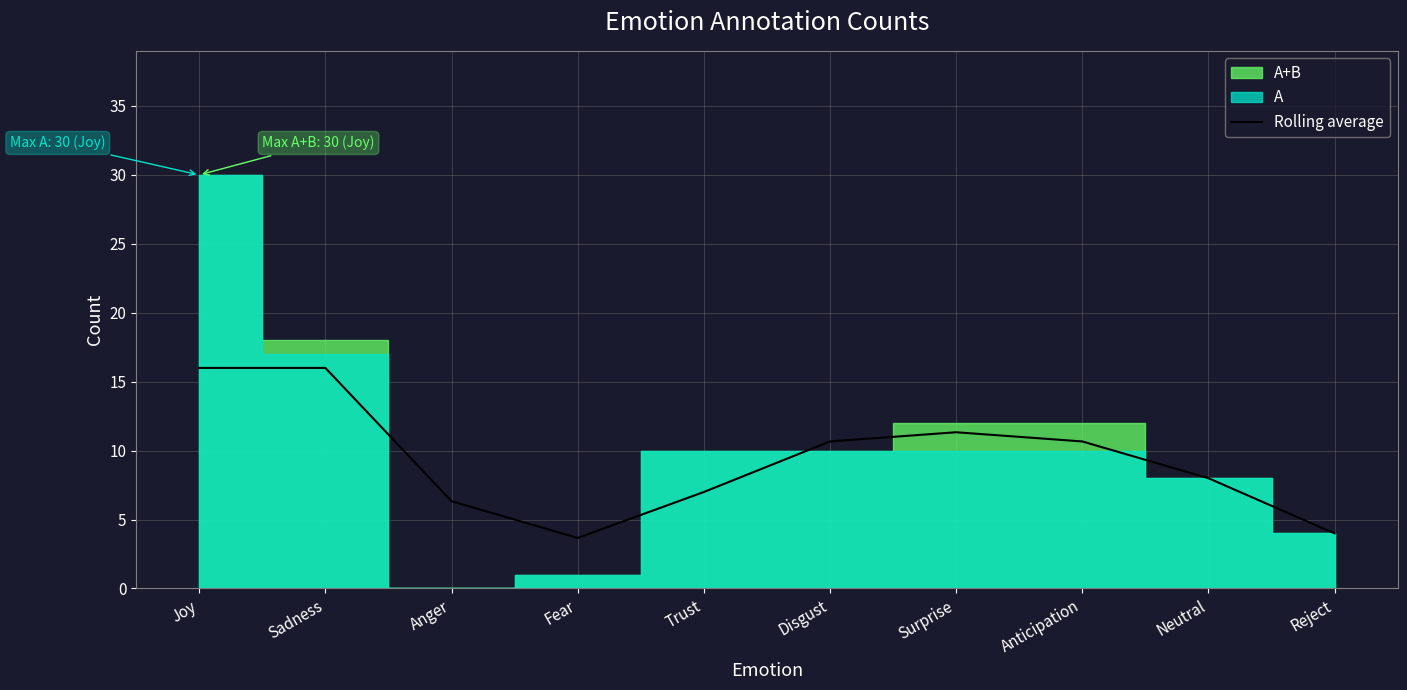

The chart shows a value of 5.6 at Fear. True or false?

False